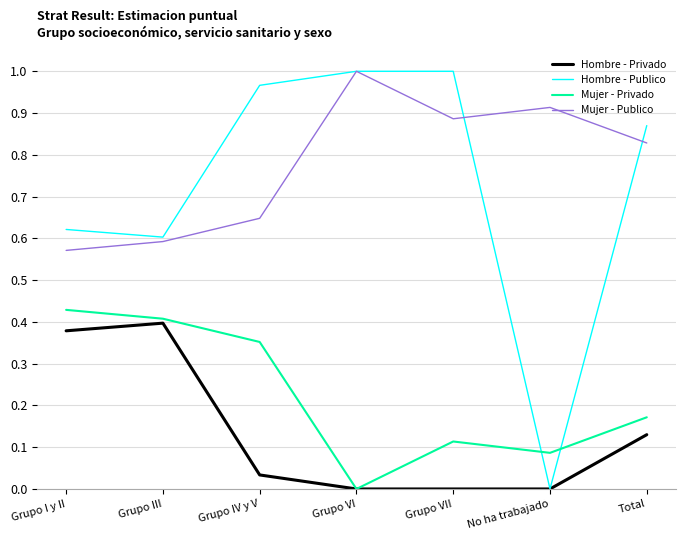

How many series are shown in this chart?

4